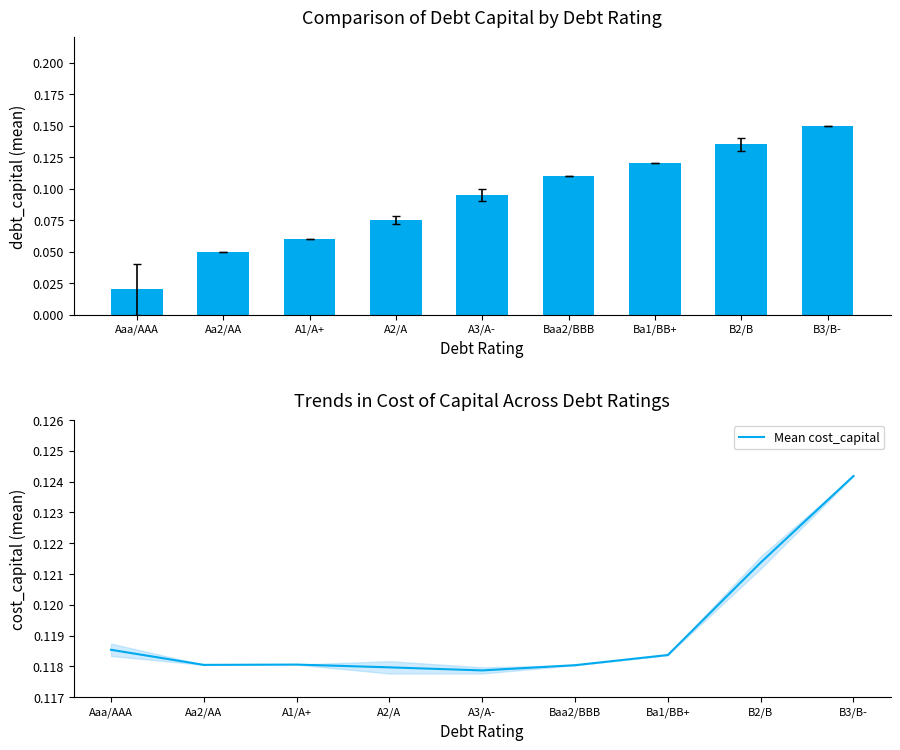

What is the value of the Mean cost_capital bar at the 6th from the left?

0.1